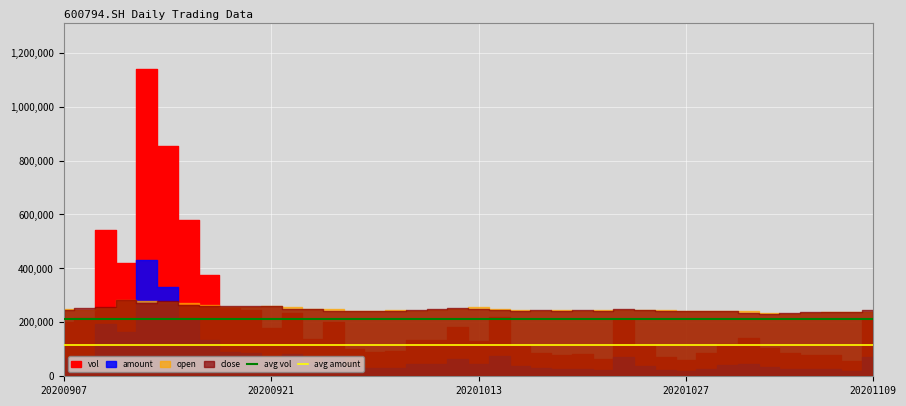

What is the minimum value for avg vol?

212507.6